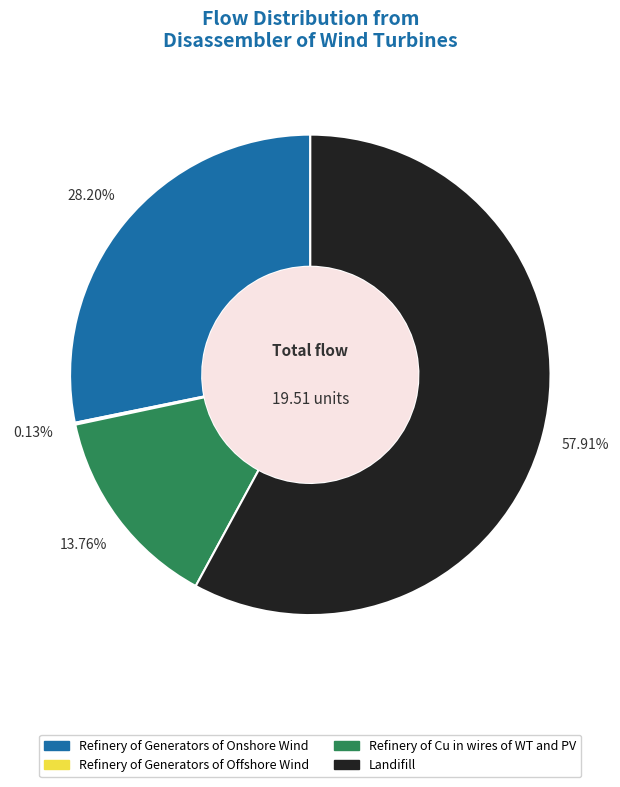

Which slice is the largest?

Landifill